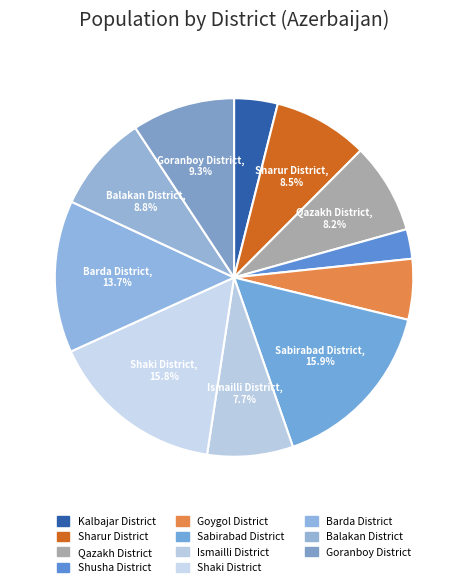

Combined, what portion of the pie is Sabirabad District and Kalbajar District?

19.8%